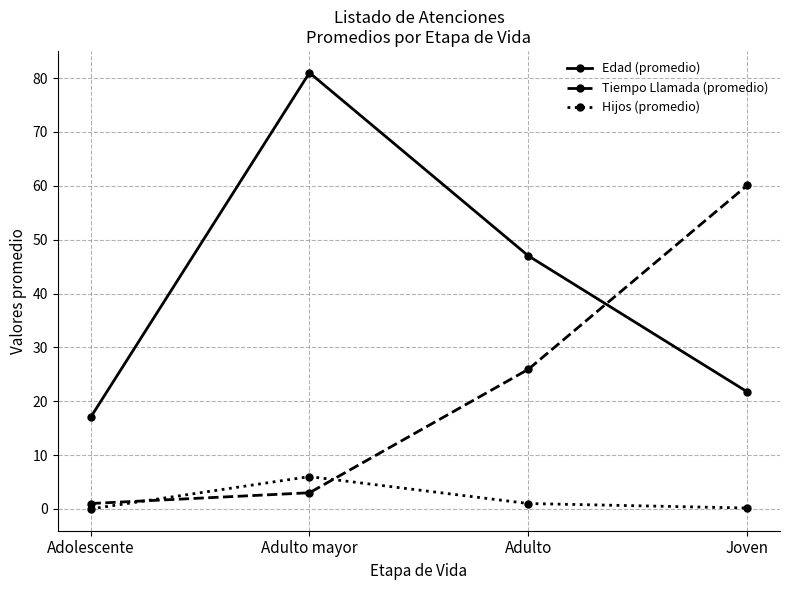

How many lines are shown in the chart?

3